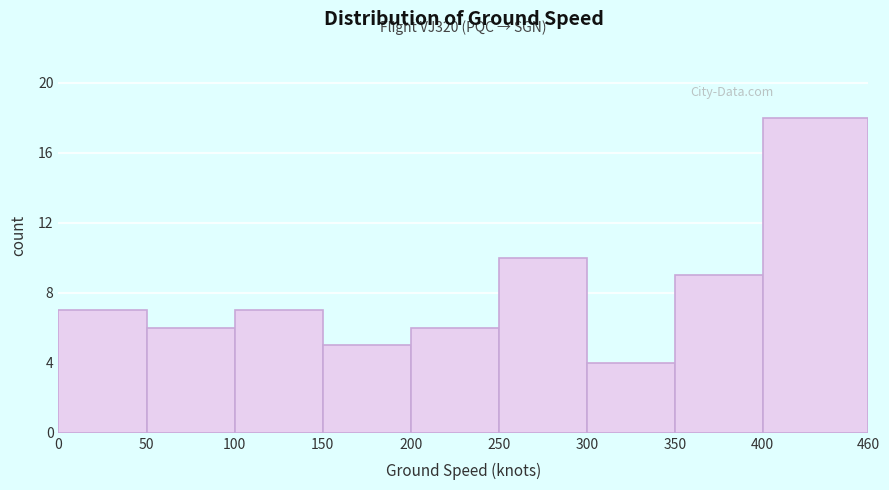

Over which range of the x-axis is the bar tallest?

400 to 460